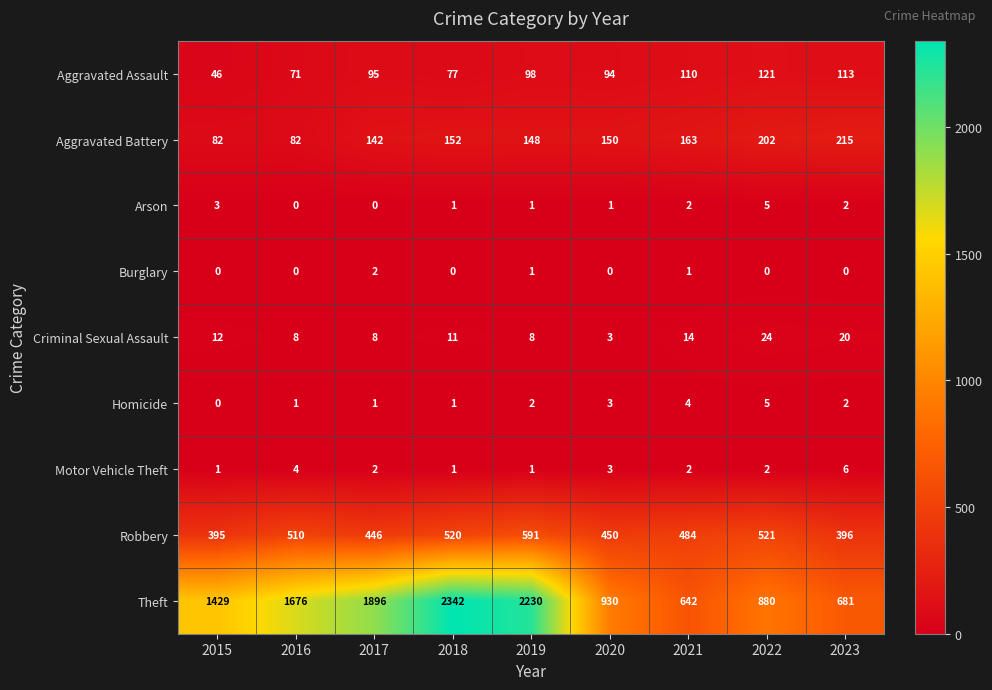

What is the greatest value displayed?

2342